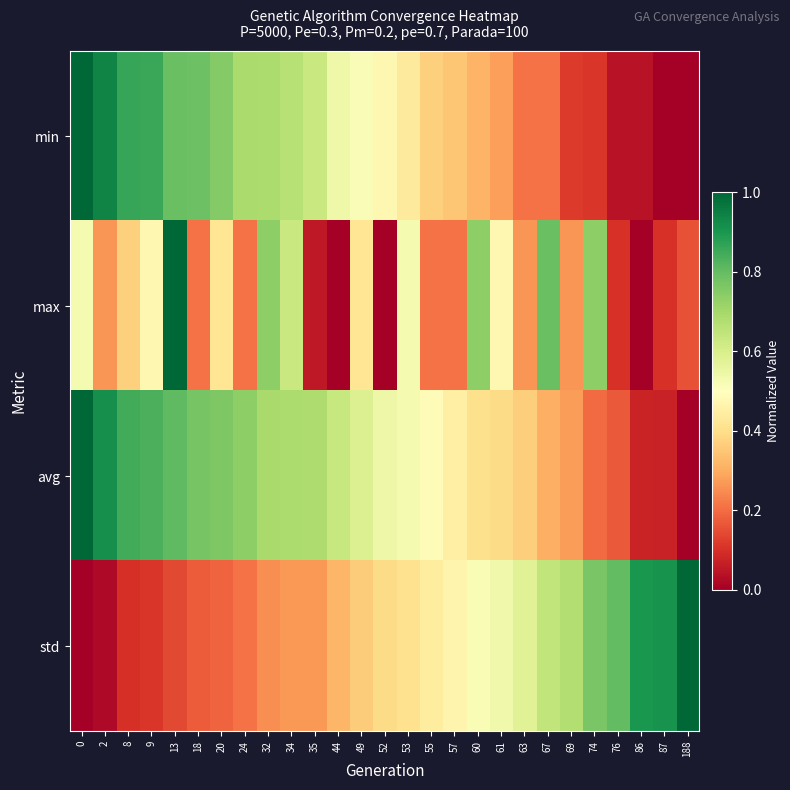

At 74, list the series in order from smallest to largest.

min, avg, max, std